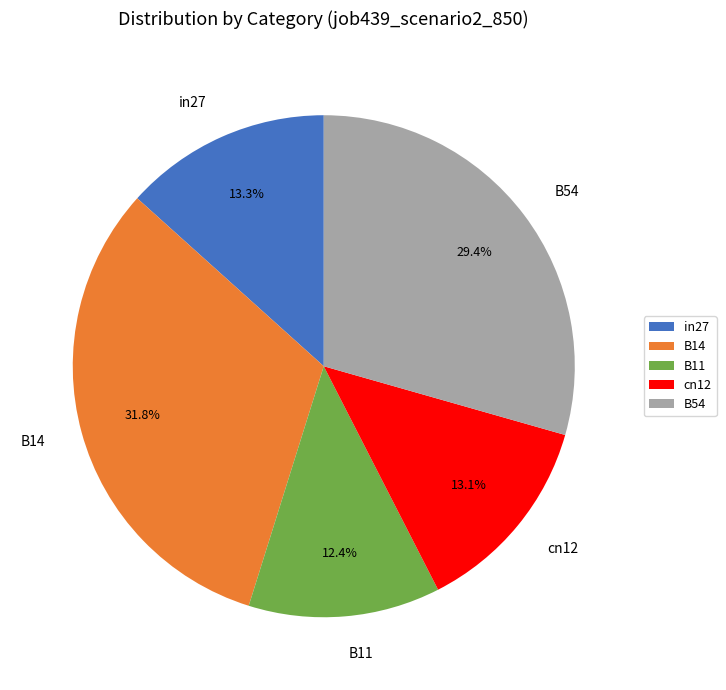

Count the number of slices in the pie.

5